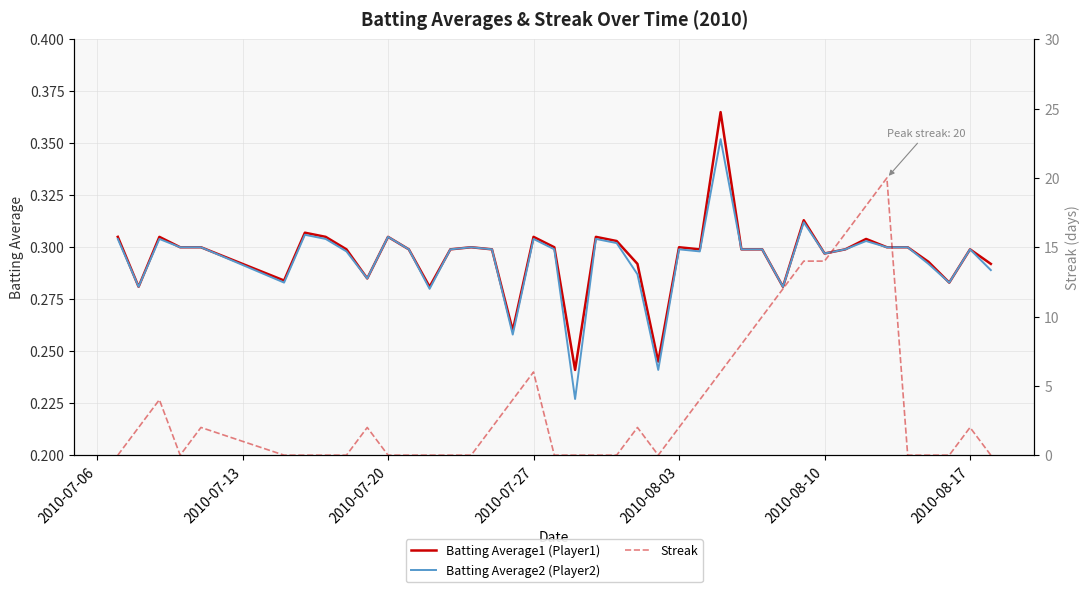

True or false: Batting Average1 (Player1) and Batting Average2 (Player2) intersect in this chart.

False